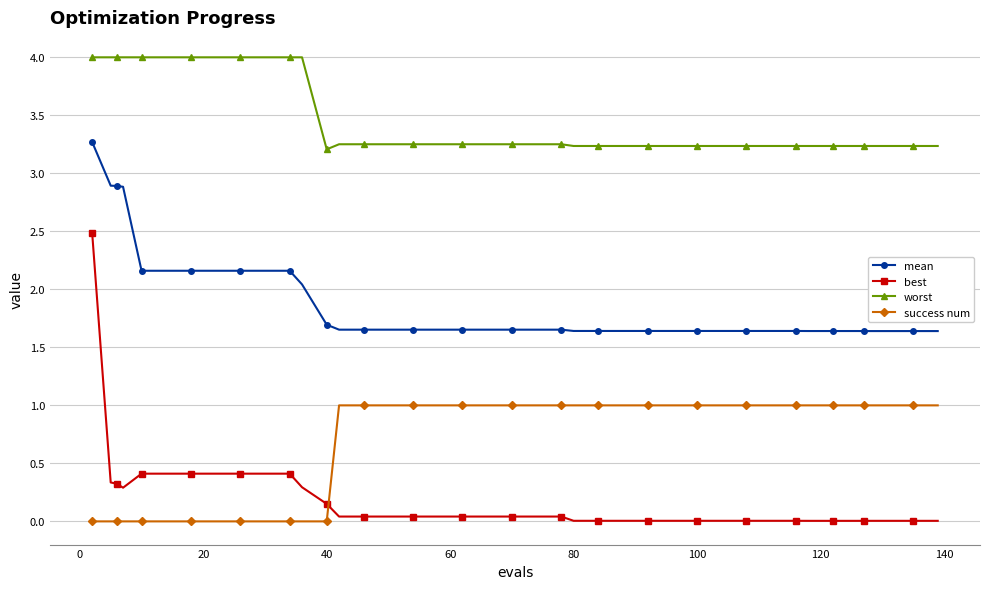

At how many categories does at least one series exceed 0?

40